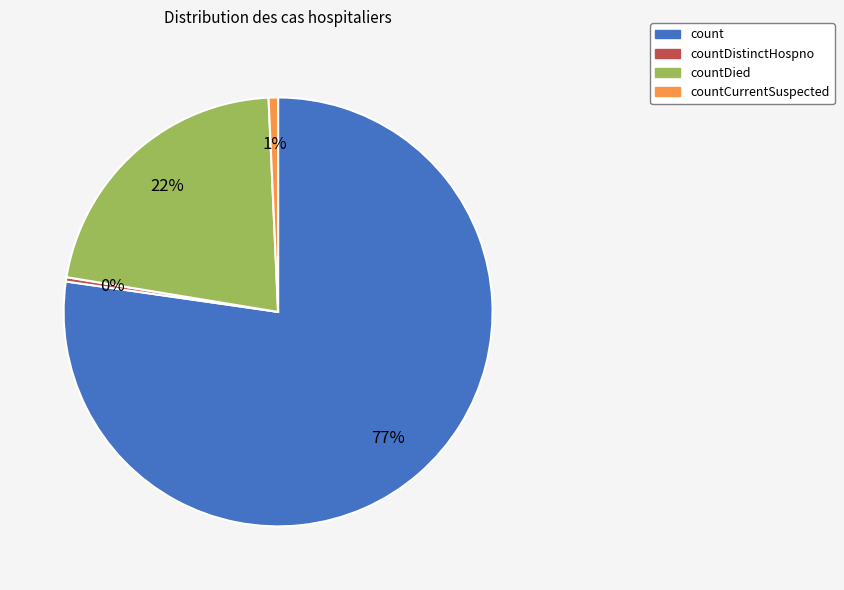

To the nearest percent, what portion does countDied represent?

22%